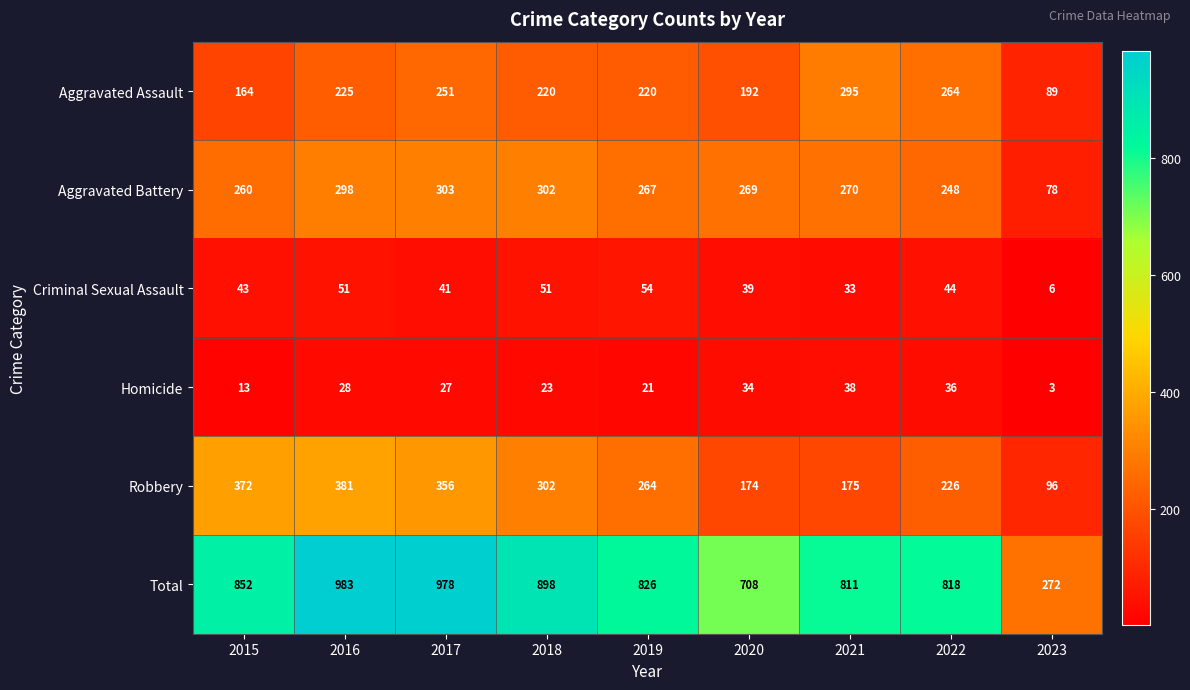

At which label is Total closest to 627?

2020